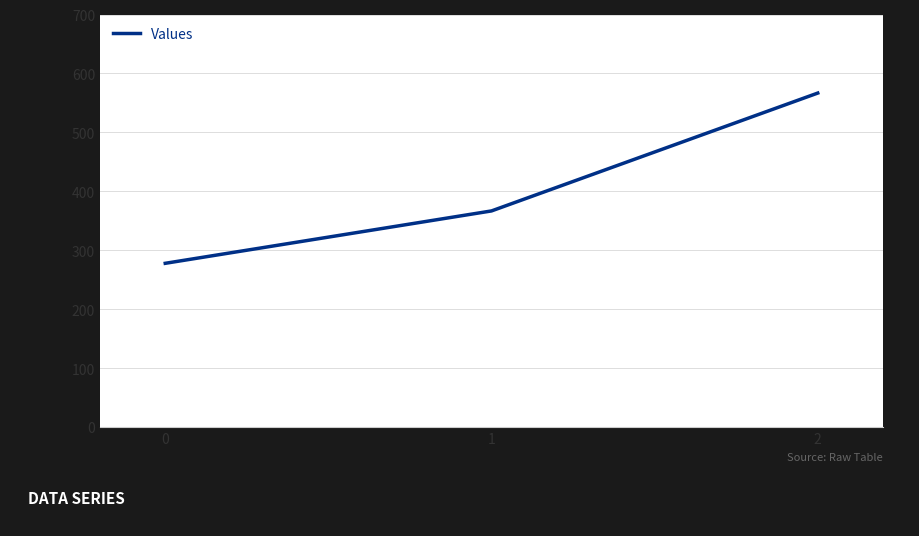

What is the approximate value at 1?

366.7